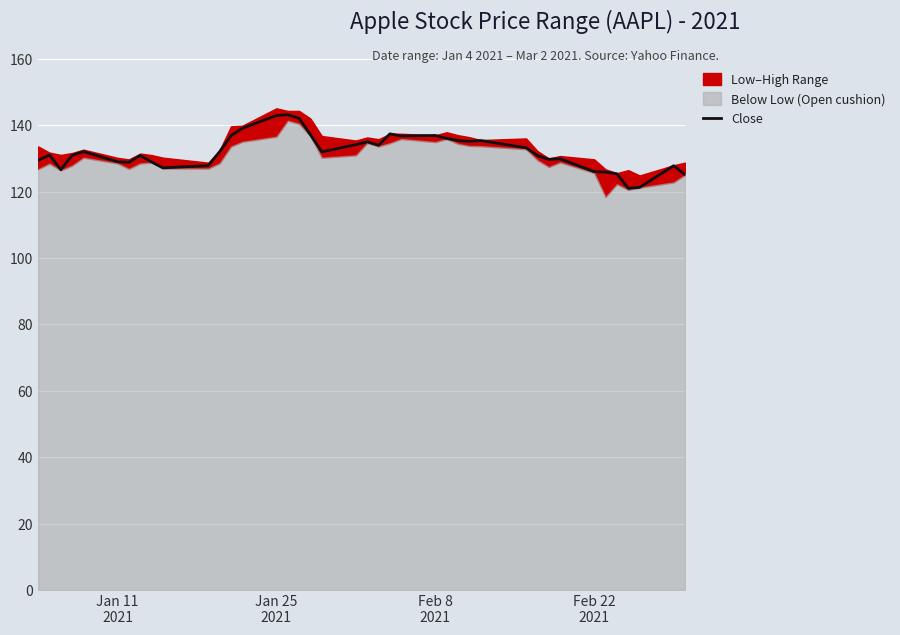

What is the minimum value for Close?

121.0